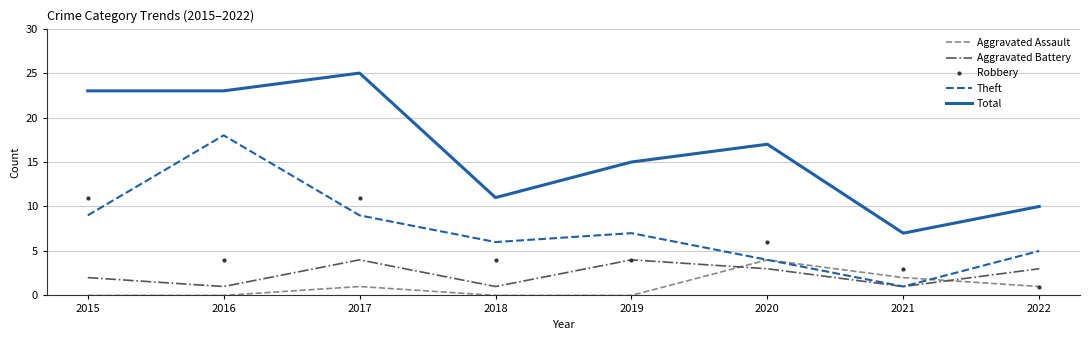

Reading right to left, what are all the values shown in this chart?

Aggravated Assault: 2022=1	2021=2	2020=4	2019=0	2018=0	2017=1	2016=0	2015=0
Aggravated Battery: 2022=3	2021=1	2020=3	2019=4	2018=1	2017=4	2016=1	2015=2
Robbery: 2022=1	2021=3	2020=6	2019=4	2018=4	2017=11	2016=4	2015=11
Theft: 2022=5	2021=1	2020=4	2019=7	2018=6	2017=9	2016=18	2015=9
Total: 2022=10	2021=7	2020=17	2019=15	2018=11	2017=25	2016=23	2015=23